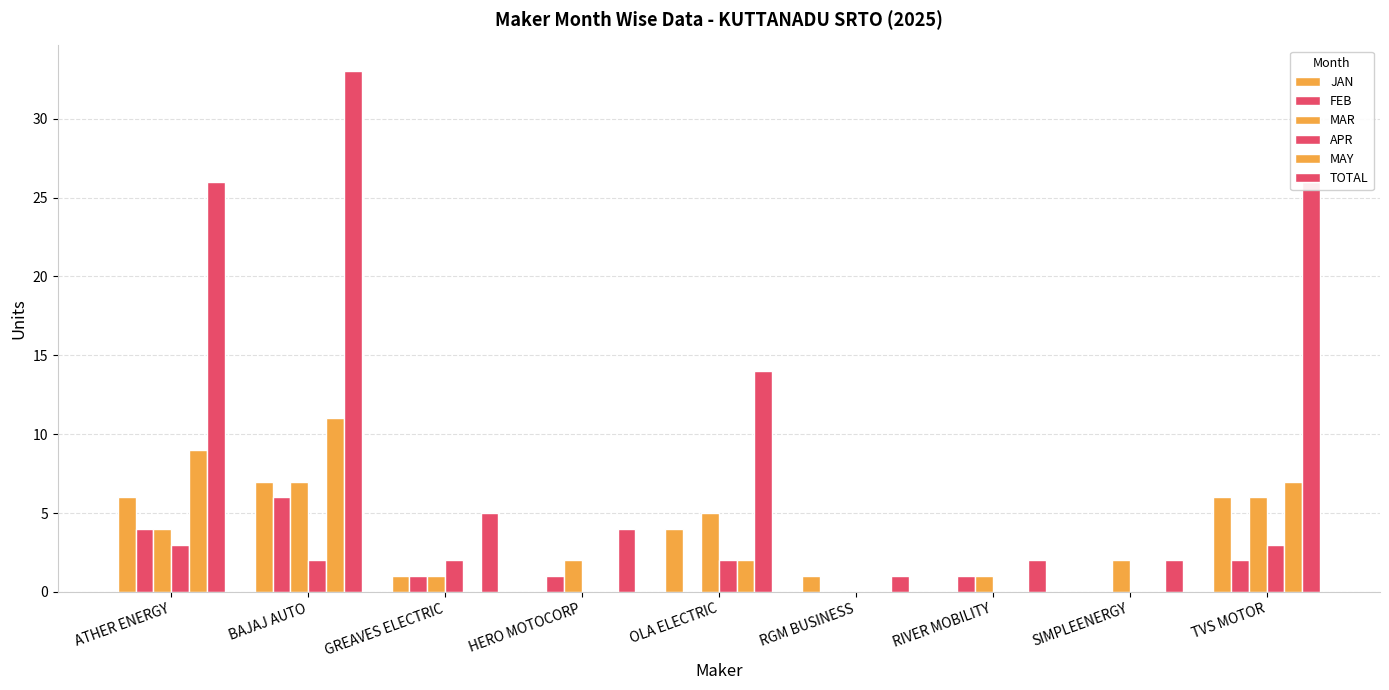

Which series changed the most between RIVER MOBILITY and SIMPLEENERGY?

FEB